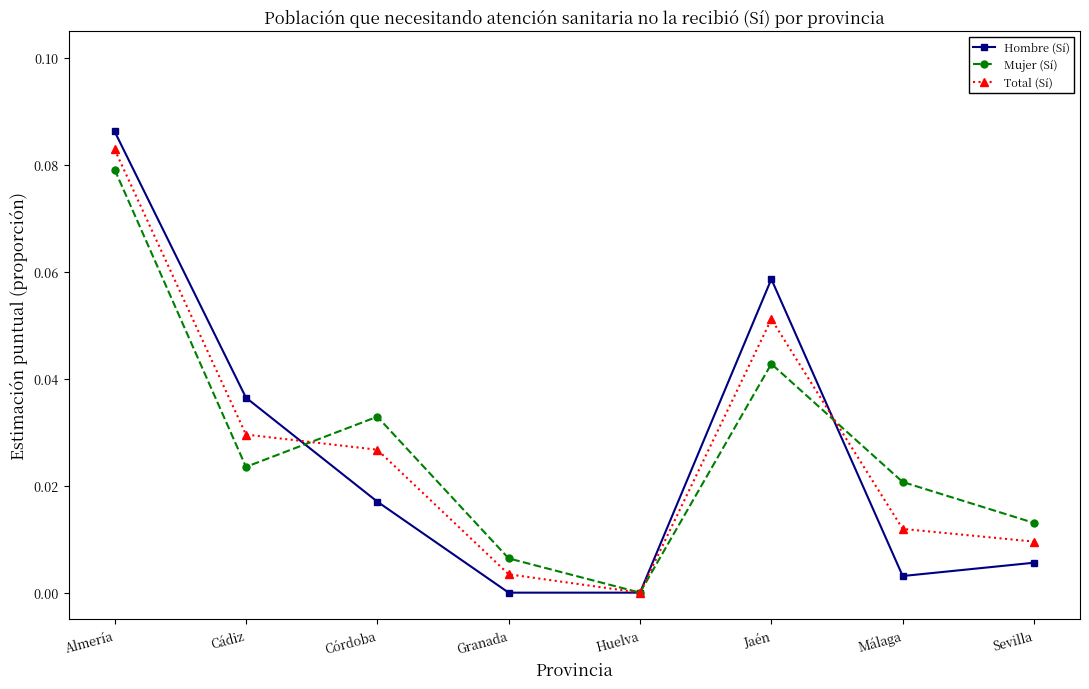

Which category has the highest value across all series?

Almería